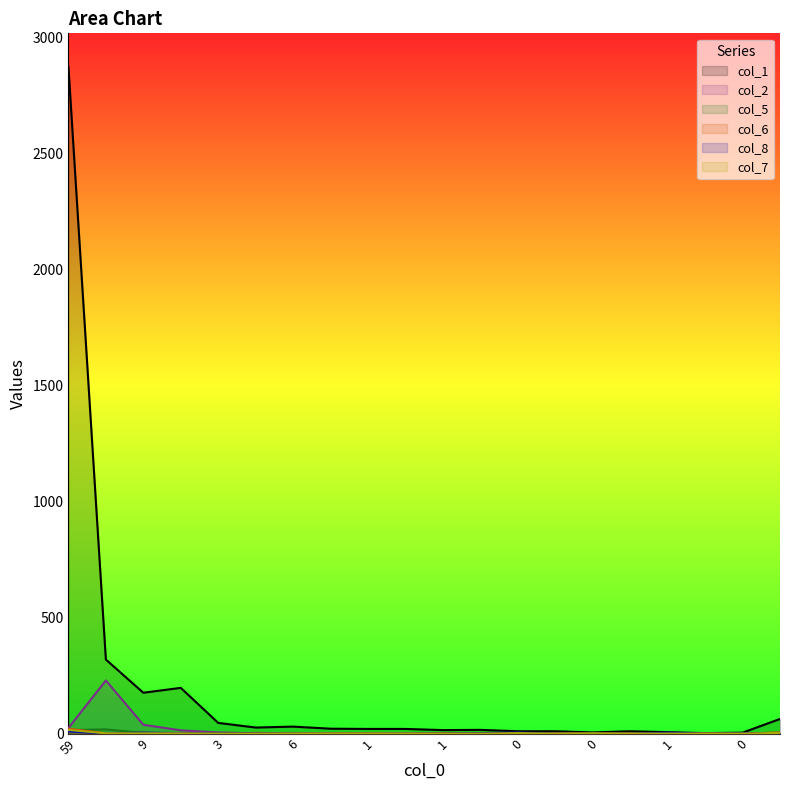

What is the maximum value for col_2?

229